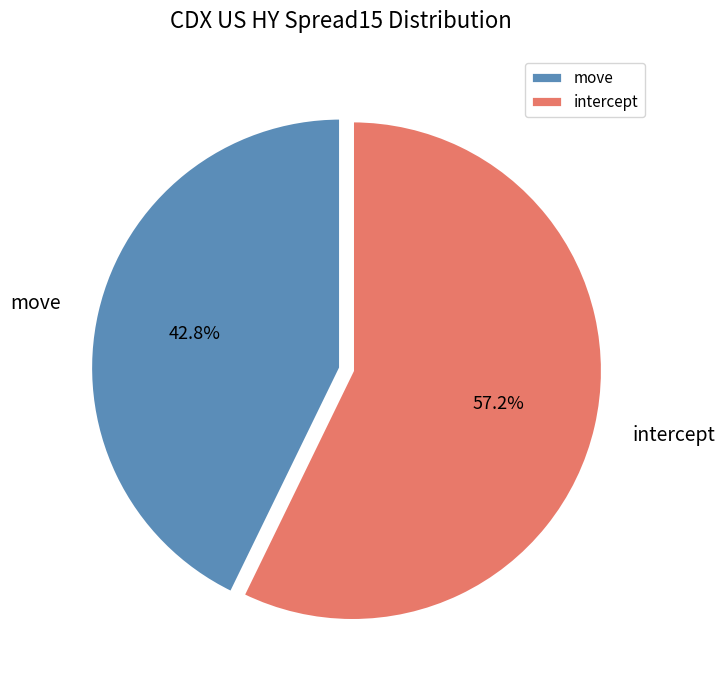

Count the number of slices in the pie.

2